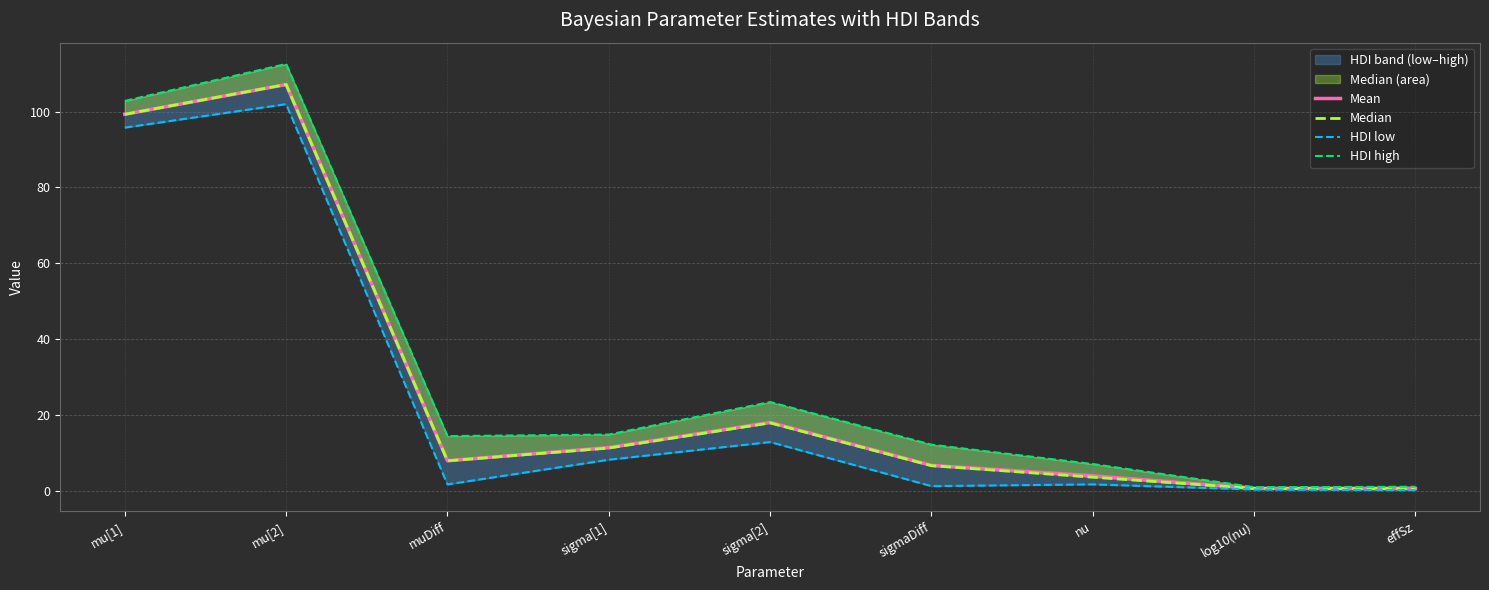

Is this an area chart (filled region under the line)?

No